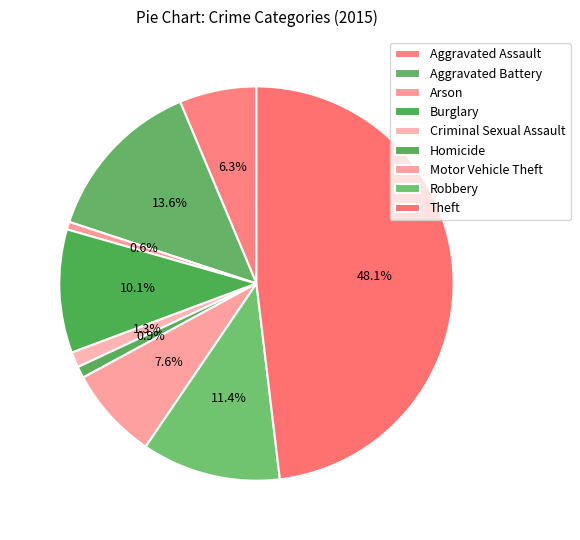

To the nearest percent, what portion does Theft represent?

48%